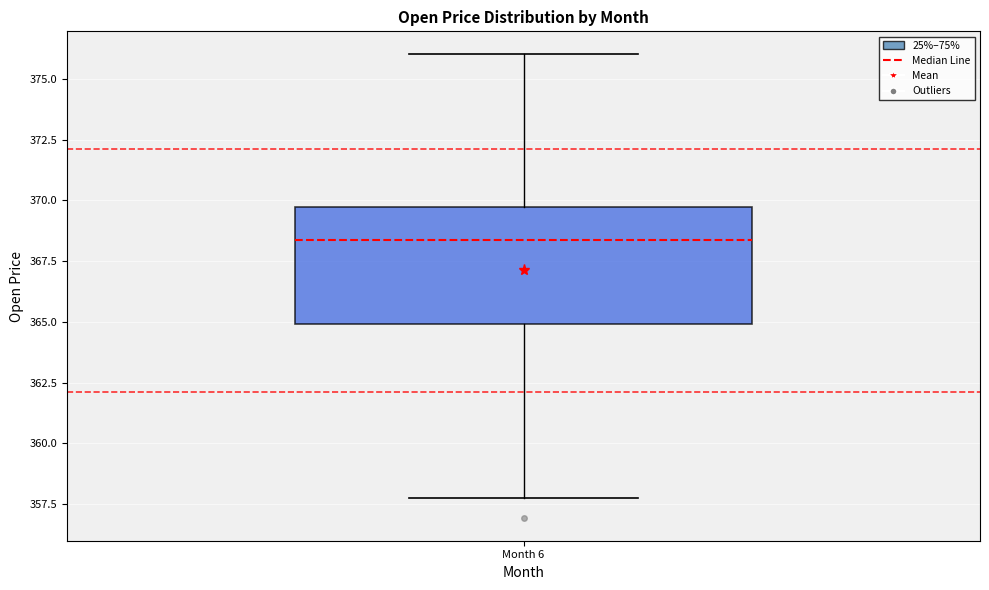

Transcribe this box plot: give where the median line is, the range the box spans, and where the two whiskers end, as read against the y-axis. The values are not printed on the chart, so give them approximately, as read against the axis.

median 368.5, box 365.0 to 369.5, whiskers 358.0 to 376.0